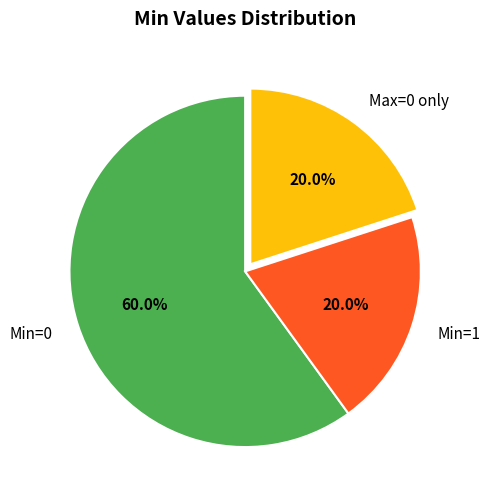

Is there any slice that represents more than half of the pie?

Yes